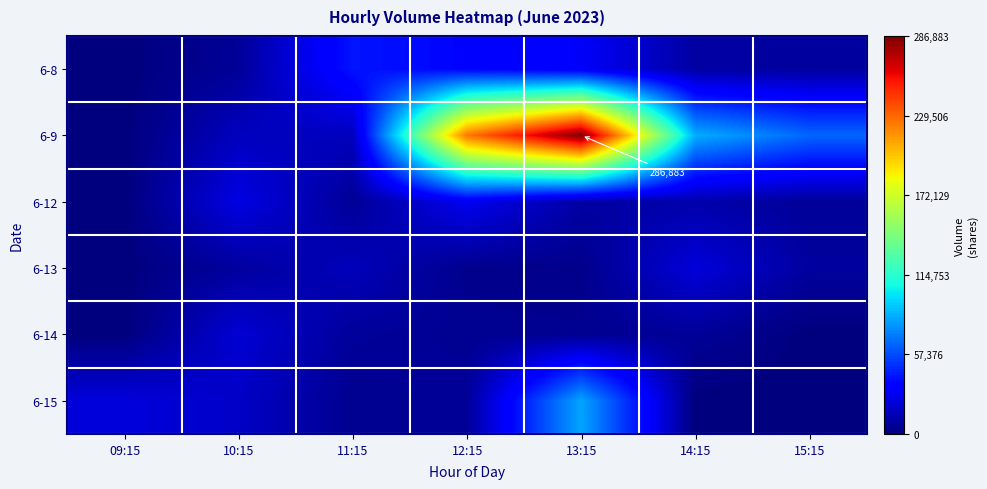

What is the difference between the 6-9 values at 13:15 and 09:15?

286883